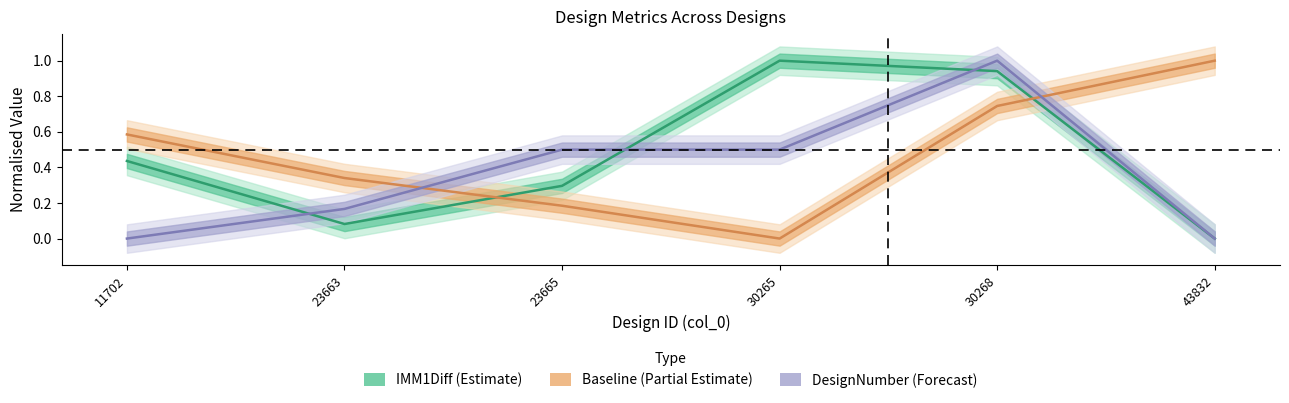

At 30268, list the series in order from smallest to largest.

Baseline, IMM1Diff, DesignNumber